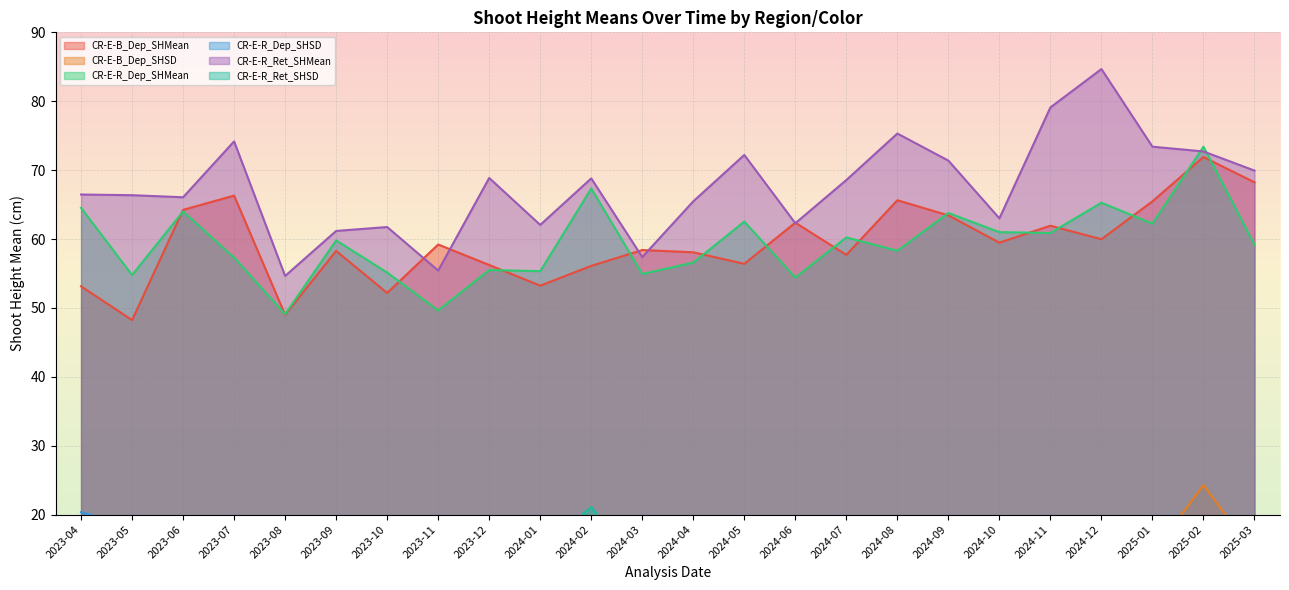

True or false: CR-E-R_Ret_SHSD and CR-E-R_Ret_SHMean cross at least once.

False